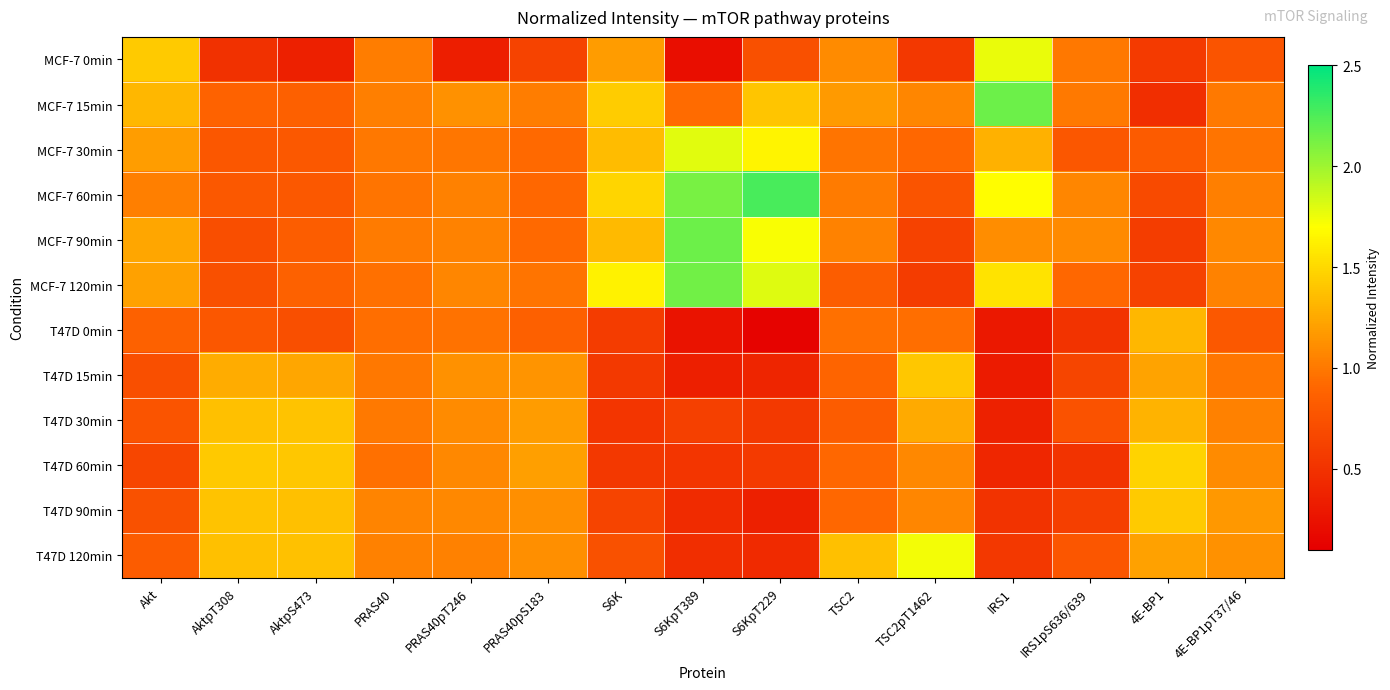

Reading left to right, list all the values displayed in this chart.

MCF-7 0min: Akt=1.4	AktpT308=0.5	AktpS473=0.4	PRAS40=1.0	PRAS40pT246=0.3	PRAS40pS183=0.6	S6K=1.2	S6KpT389=0.2	S6KpT229=0.7	TSC2=1.1	TSC2pT1462=0.5	IRS1=1.8	IRS1pS636/639=1.0	4E-BP1=0.6	4E-BP1pT37/46=0.8
MCF-7 15min: Akt=1.3	AktpT308=0.9	AktpS473=0.9	PRAS40=1.0	PRAS40pT246=1.1	PRAS40pS183=1.0	S6K=1.4	S6KpT389=0.9	S6KpT229=1.4	TSC2=1.2	TSC2pT1462=1.1	IRS1=2.2	IRS1pS636/639=1.0	4E-BP1=0.5	4E-BP1pT37/46=1.0
MCF-7 30min: Akt=1.2	AktpT308=0.8	AktpS473=0.8	PRAS40=1.0	PRAS40pT246=1.0	PRAS40pS183=0.9	S6K=1.4	S6KpT389=1.8	S6KpT229=1.6	TSC2=1.0	TSC2pT1462=0.9	IRS1=1.3	IRS1pS636/639=0.8	4E-BP1=0.8	4E-BP1pT37/46=1.0
MCF-7 60min: Akt=1.0	AktpT308=0.8	AktpS473=0.8	PRAS40=1.0	PRAS40pT246=1.0	PRAS40pS183=0.9	S6K=1.5	S6KpT389=2.1	S6KpT229=2.3	TSC2=1.0	TSC2pT1462=0.8	IRS1=1.7	IRS1pS636/639=1.1	4E-BP1=0.7	4E-BP1pT37/46=1.0
MCF-7 90min: Akt=1.2	AktpT308=0.7	AktpS473=0.8	PRAS40=1.0	PRAS40pT246=1.0	PRAS40pS183=0.9	S6K=1.3	S6KpT389=2.2	S6KpT229=1.7	TSC2=1.0	TSC2pT1462=0.6	IRS1=1.1	IRS1pS636/639=1.1	4E-BP1=0.6	4E-BP1pT37/46=1.1
MCF-7 120min: Akt=1.2	AktpT308=0.7	AktpS473=0.9	PRAS40=1.0	PRAS40pT246=1.1	PRAS40pS183=1.0	S6K=1.6	S6KpT389=2.1	S6KpT229=1.8	TSC2=0.8	TSC2pT1462=0.6	IRS1=1.6	IRS1pS636/639=0.9	4E-BP1=0.6	4E-BP1pT37/46=1.1
T47D 0min: Akt=0.9	AktpT308=0.8	AktpS473=0.7	PRAS40=0.9	PRAS40pT246=1.0	PRAS40pS183=0.9	S6K=0.6	S6KpT389=0.3	S6KpT229=0.1	TSC2=1.0	TSC2pT1462=1.0	IRS1=0.3	IRS1pS636/639=0.5	4E-BP1=1.3	4E-BP1pT37/46=0.8
T47D 15min: Akt=0.7	AktpT308=1.3	AktpS473=1.2	PRAS40=1.0	PRAS40pT246=1.1	PRAS40pS183=1.1	S6K=0.6	S6KpT389=0.4	S6KpT229=0.4	TSC2=0.9	TSC2pT1462=1.4	IRS1=0.3	IRS1pS636/639=0.6	4E-BP1=1.2	4E-BP1pT37/46=1.0
T47D 30min: Akt=0.8	AktpT308=1.4	AktpS473=1.4	PRAS40=1.0	PRAS40pT246=1.1	PRAS40pS183=1.2	S6K=0.5	S6KpT389=0.6	S6KpT229=0.6	TSC2=0.8	TSC2pT1462=1.3	IRS1=0.4	IRS1pS636/639=0.7	4E-BP1=1.3	4E-BP1pT37/46=1.0
T47D 60min: Akt=0.7	AktpT308=1.4	AktpS473=1.4	PRAS40=1.0	PRAS40pT246=1.1	PRAS40pS183=1.2	S6K=0.5	S6KpT389=0.5	S6KpT229=0.6	TSC2=0.9	TSC2pT1462=1.1	IRS1=0.4	IRS1pS636/639=0.5	4E-BP1=1.5	4E-BP1pT37/46=1.1
T47D 90min: Akt=0.7	AktpT308=1.4	AktpS473=1.4	PRAS40=1.1	PRAS40pT246=1.1	PRAS40pS183=1.1	S6K=0.6	S6KpT389=0.4	S6KpT229=0.4	TSC2=0.9	TSC2pT1462=1.1	IRS1=0.5	IRS1pS636/639=0.6	4E-BP1=1.4	4E-BP1pT37/46=1.2
T47D 120min: Akt=0.8	AktpT308=1.4	AktpS473=1.4	PRAS40=1.0	PRAS40pT246=1.0	PRAS40pS183=1.1	S6K=0.7	S6KpT389=0.5	S6KpT229=0.4	TSC2=1.4	TSC2pT1462=1.7	IRS1=0.5	IRS1pS636/639=0.8	4E-BP1=1.2	4E-BP1pT37/46=1.1